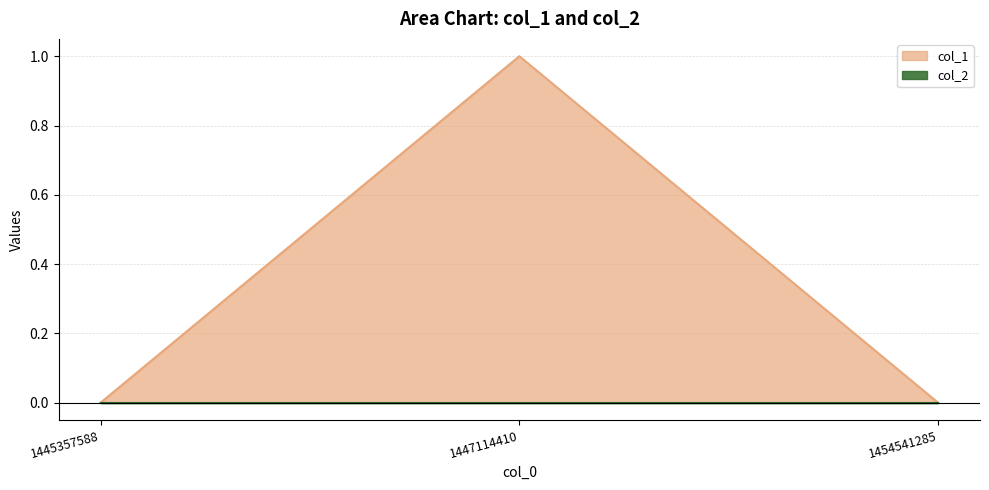

Between 1454541285 and 1445357588, which is larger?

1454541285